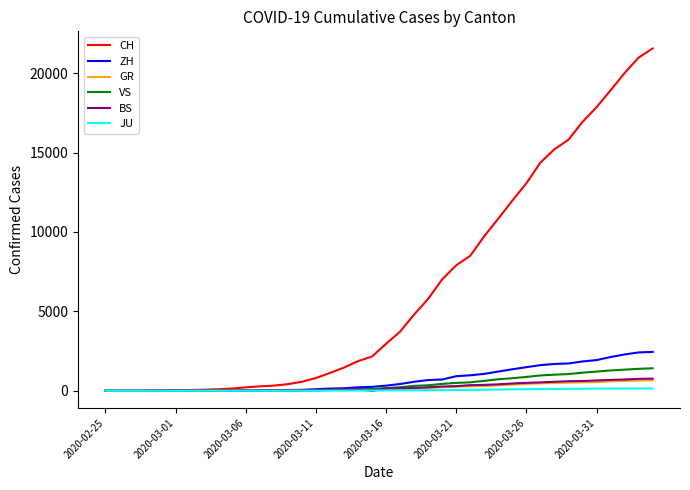

What is the greatest value displayed?

21554